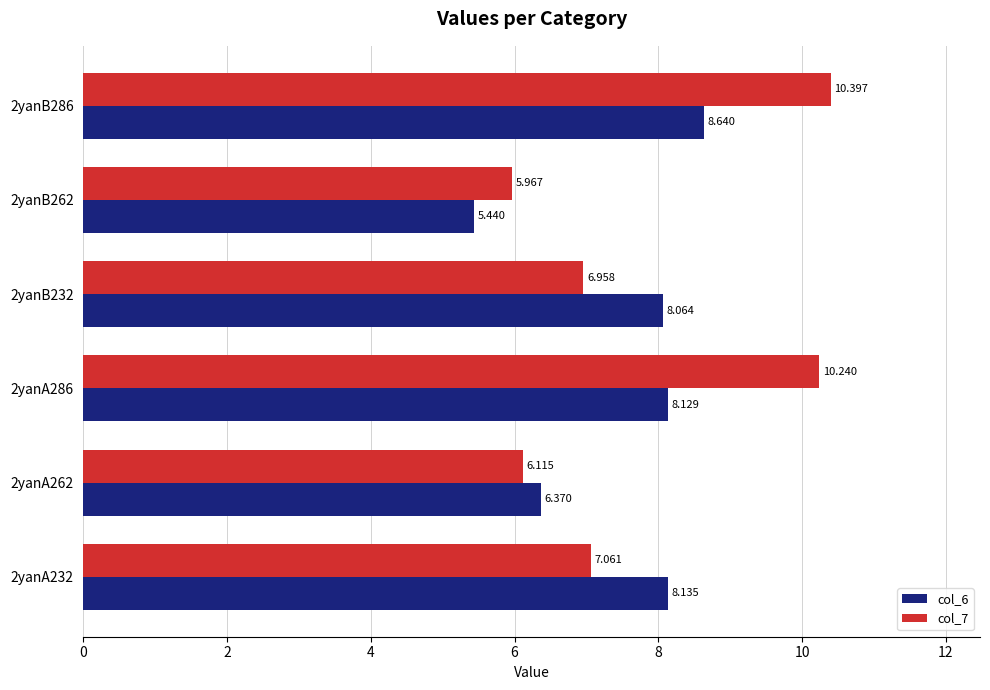

Is the value of col_7 at 2yanB232 greater than the value of col_6 at 2yanB286?

No